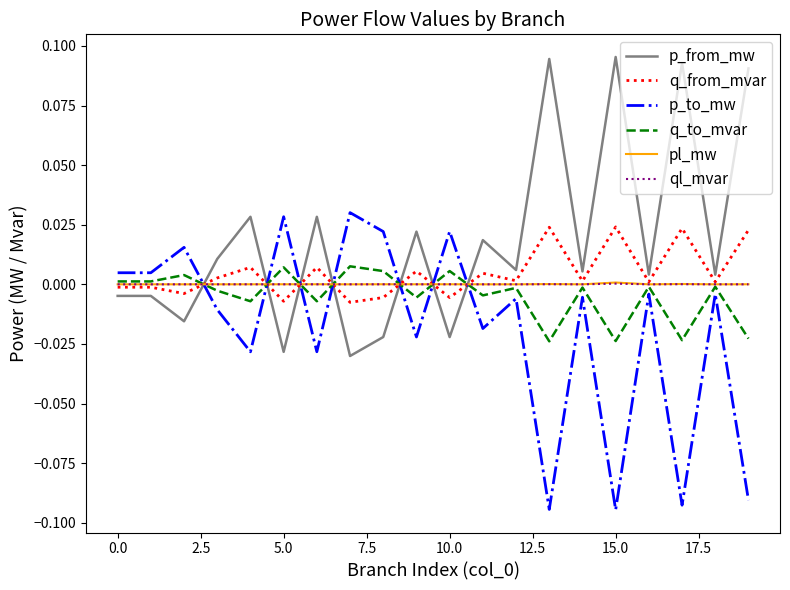

What are all the series names shown in the legend?

p_from_mw, q_from_mvar, p_to_mw, q_to_mvar, pl_mw, ql_mvar